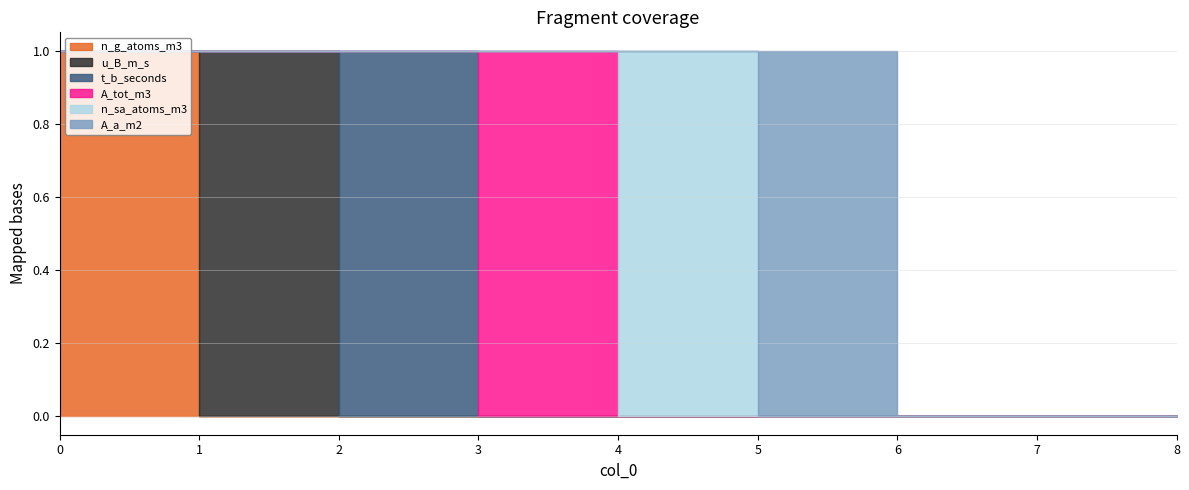

Reading left to right, list all the values displayed in this chart.

n_g_atoms_m3: 0=1	1=0	2=0	3=0	4=0	5=0	6=0	7=0	8=0
u_B_m_s: 0=0	1=1	2=0	3=0	4=0	5=0	6=0	7=0	8=0
t_b_seconds: 0=0	1=0	2=1	3=0	4=0	5=0	6=0	7=0	8=0
A_tot_m3: 0=0	1=0	2=0	3=1	4=0	5=0	6=0	7=0	8=0
n_sa_atoms_m3: 0=0	1=0	2=0	3=0	4=1	5=0	6=0	7=0	8=0
A_a_m2: 0=0	1=0	2=0	3=0	4=0	5=1	6=0	7=0	8=0